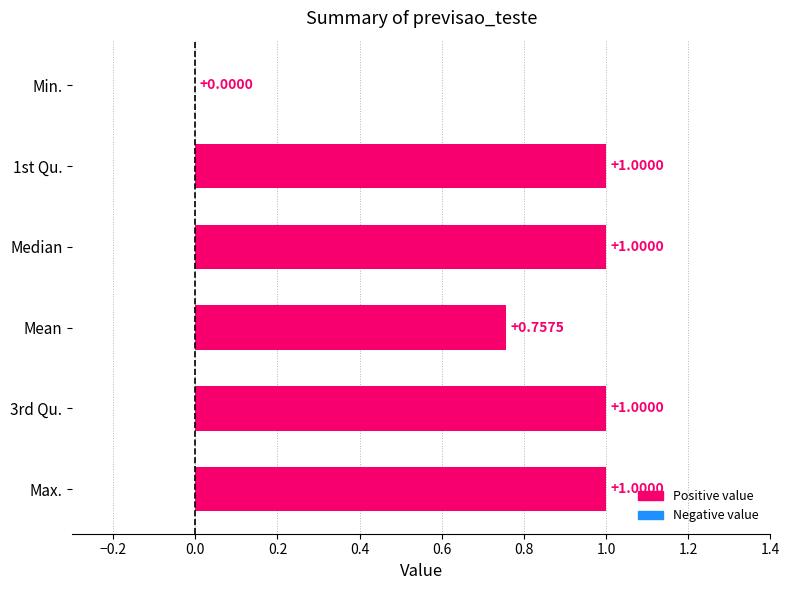

Where is the data nearest to the value 0?

Min.